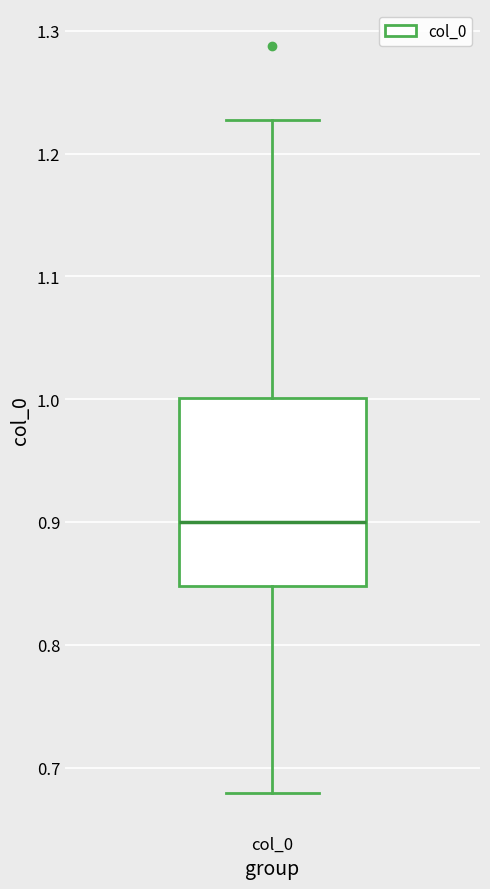

Where is the lower edge of the box for col_0 on the y-axis? The values are not printed on the chart, so give them approximately, as read against the axis.

0.85